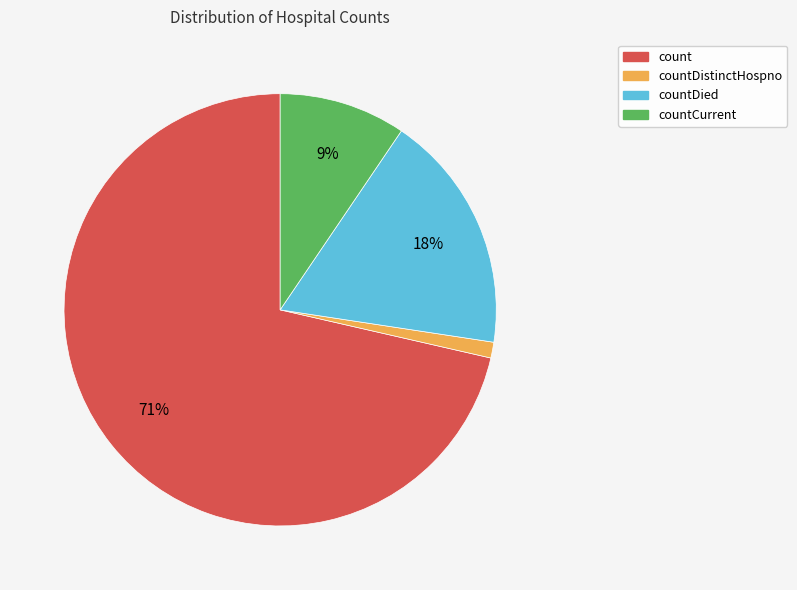

Do countDied and countDistinctHospno together represent more than half of the pie?

No